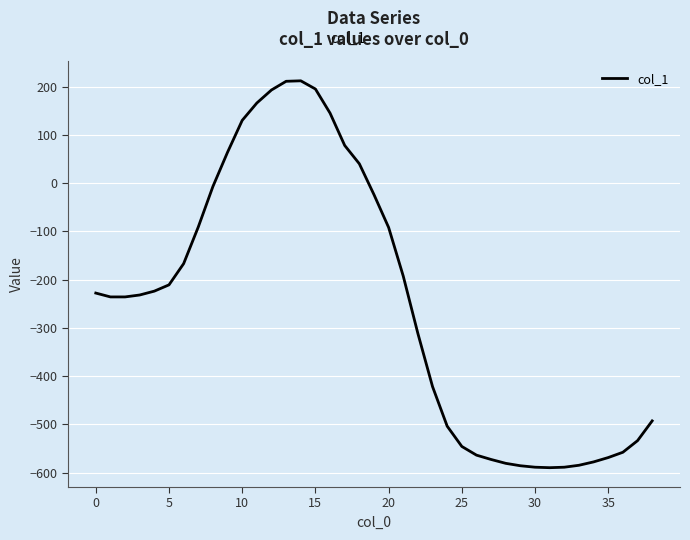

Is this an area chart (filled region under the line)?

No